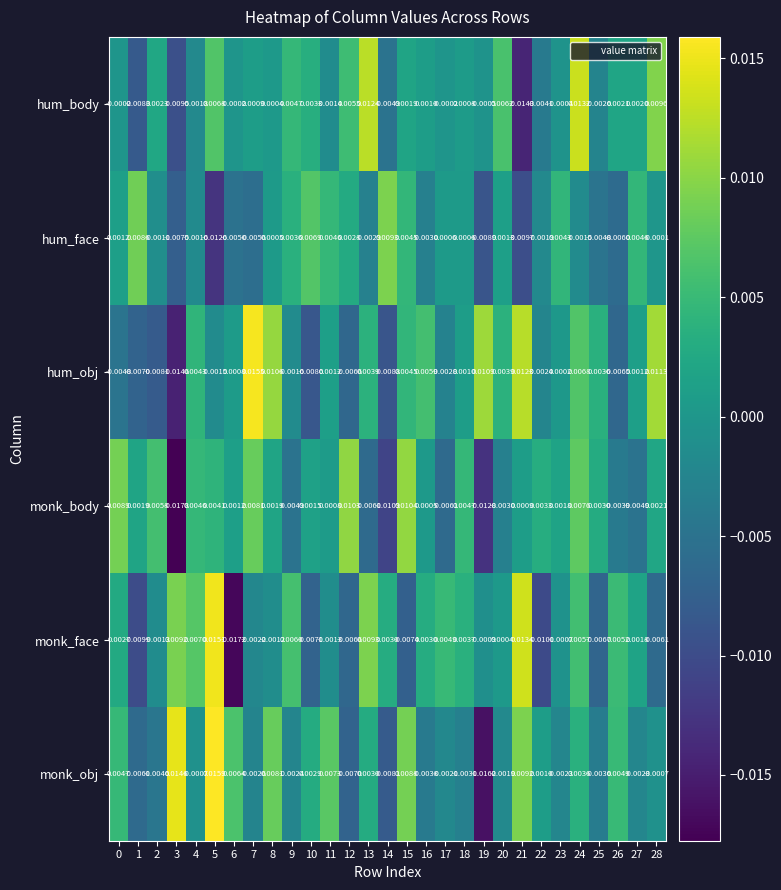

Which series has the largest total across all categories?

hum_body